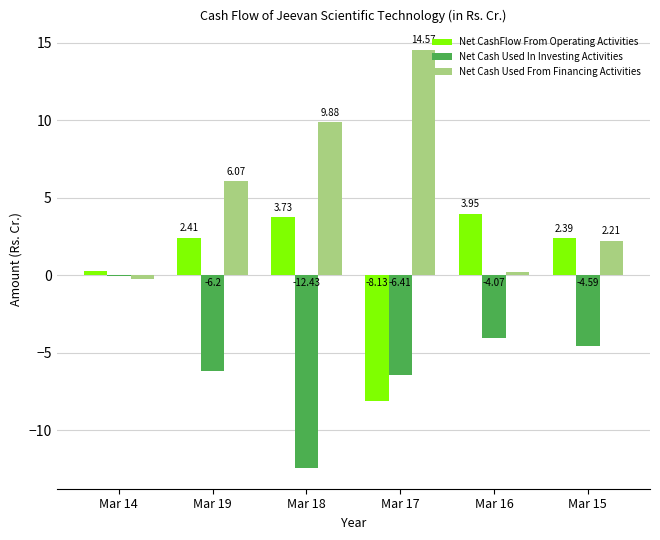

What is the sum of the Net Cash Used In Investing Activities values at Mar 16 and Mar 15?

-8.7